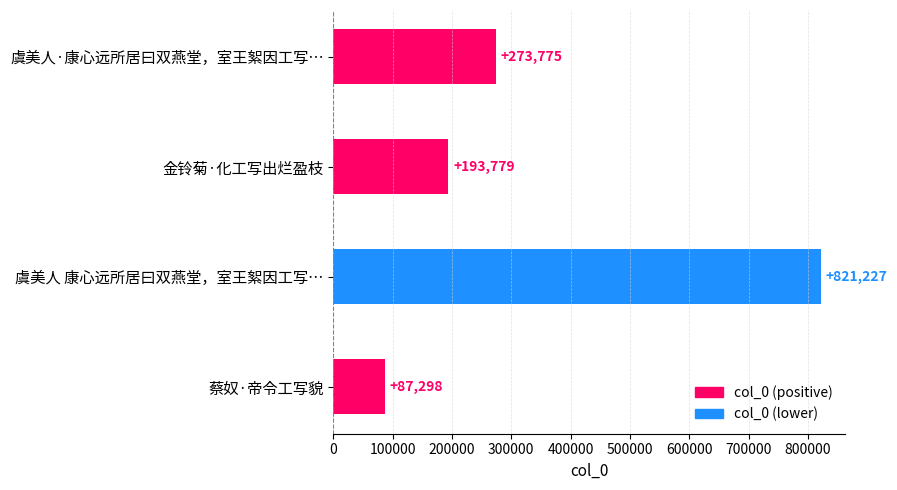

Which has a higher value, 虞美人·康心远所居曰双燕堂，室王絮因工写… or 蔡奴·帝令工写貌?

虞美人·康心远所居曰双燕堂，室王絮因工写…